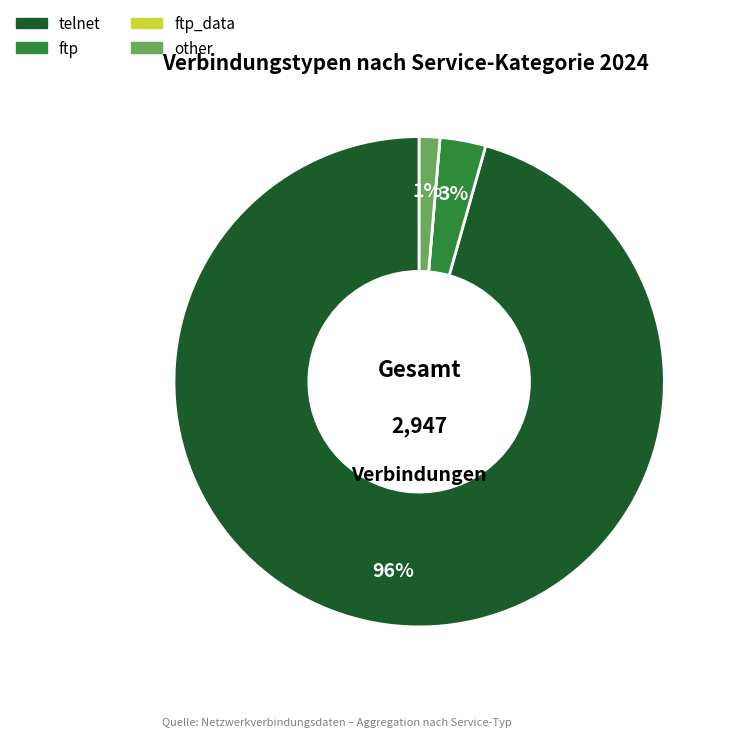

Is there any slice that represents more than half of the pie?

Yes